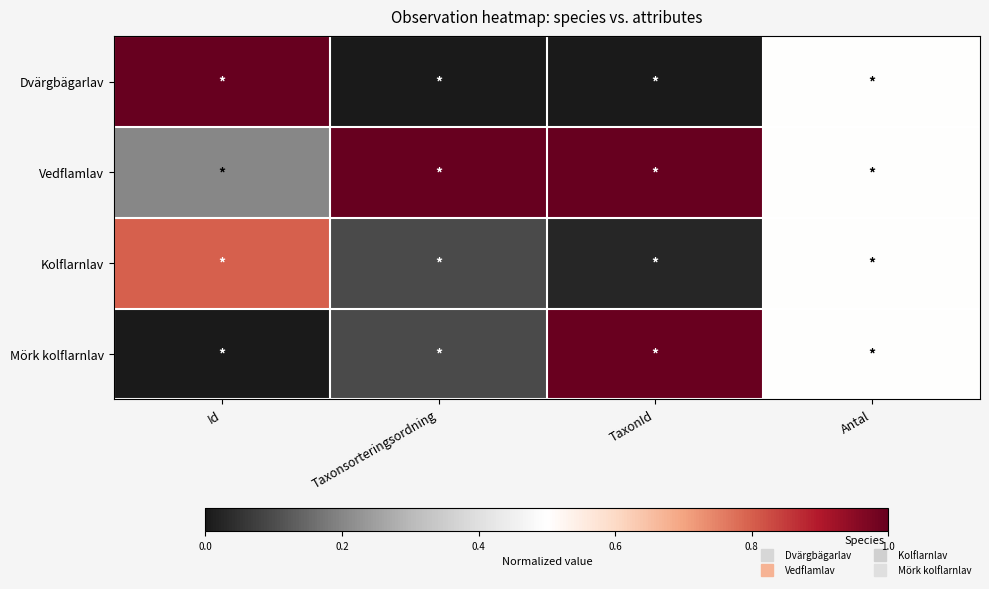

What is the spread (max minus min) of values at Id?

1.0